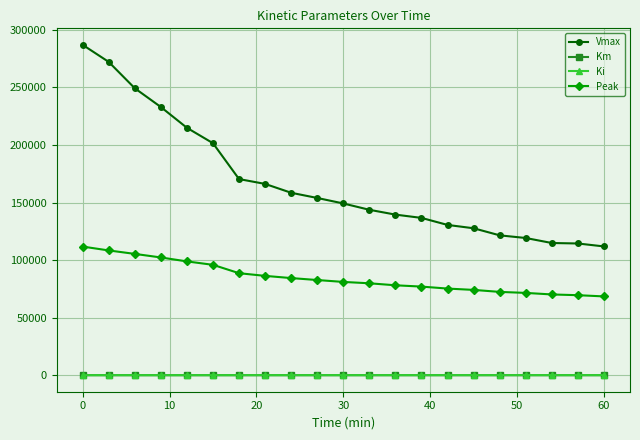

What is the difference between the maximum and minimum values in the Ki series?

42.6